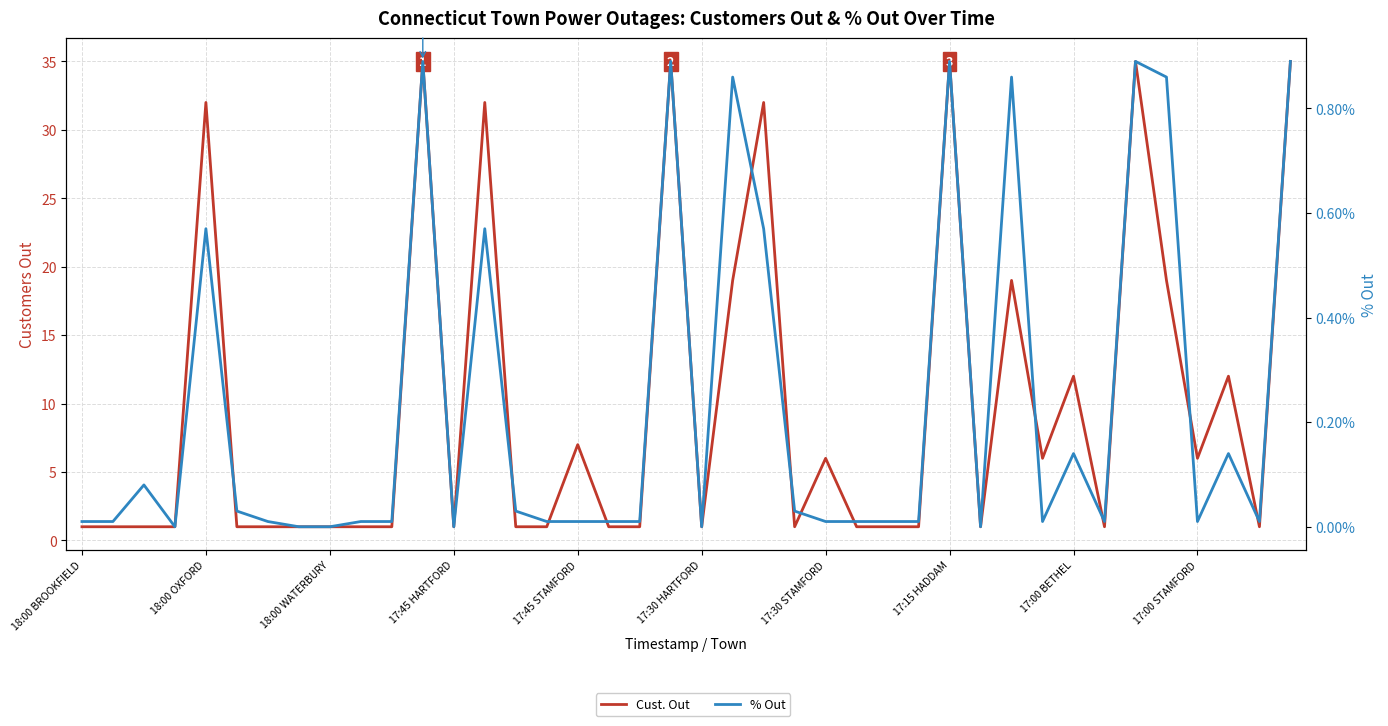

What is the average value of the Cust. Out series?

10.0